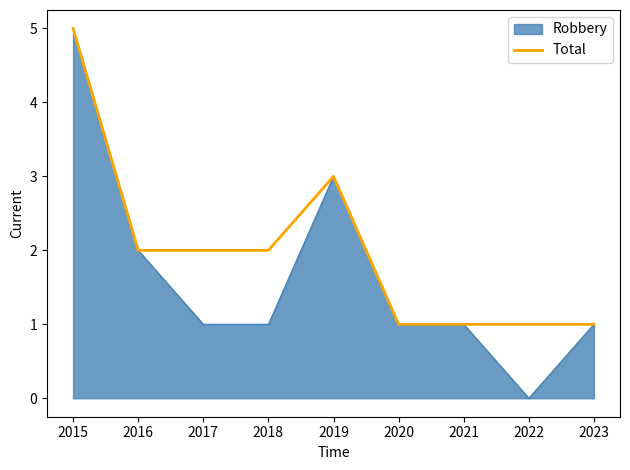

How many lines are shown in the chart?

2